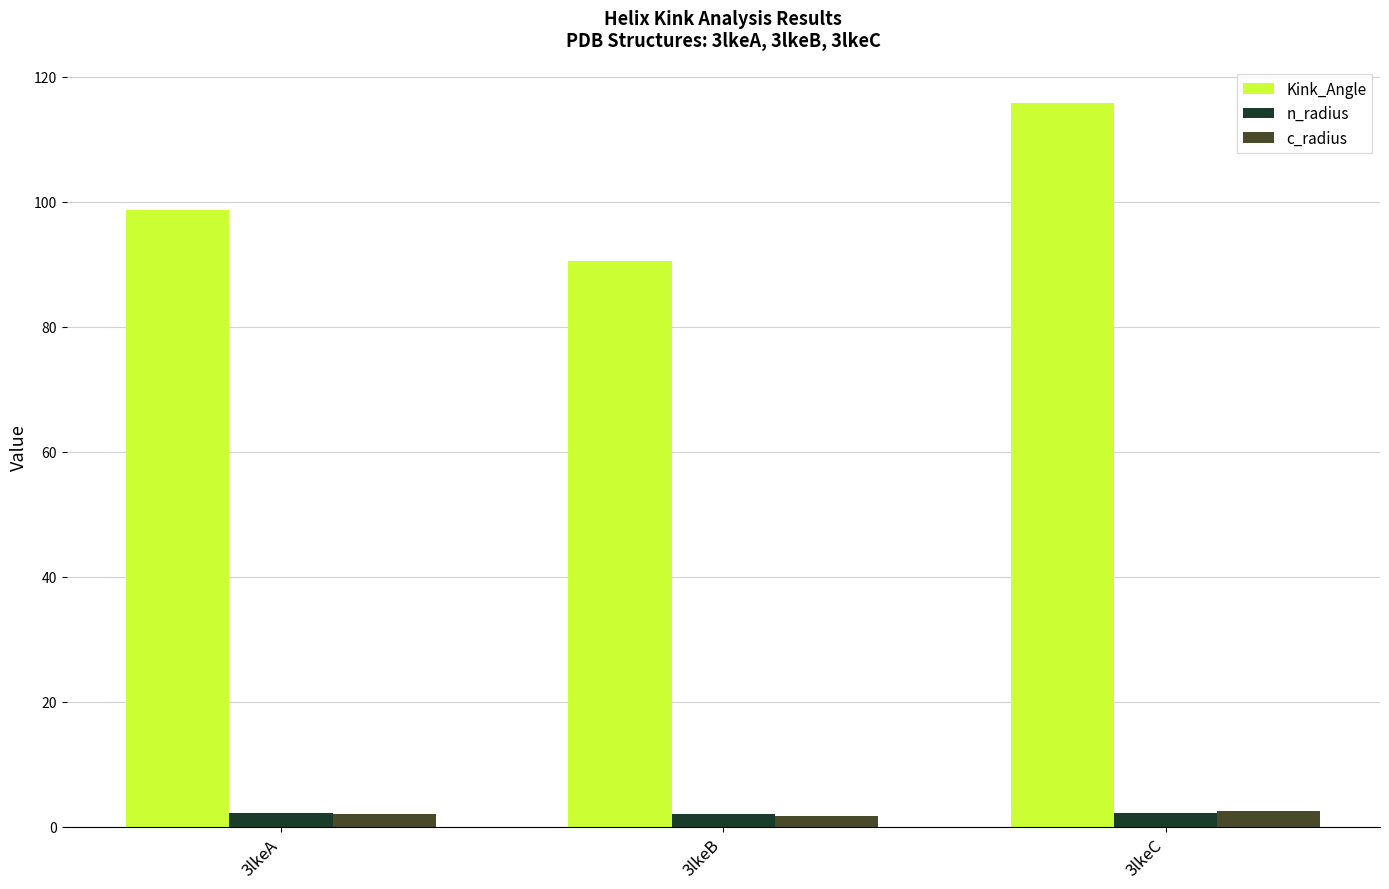

What is the smallest value displayed?

1.7